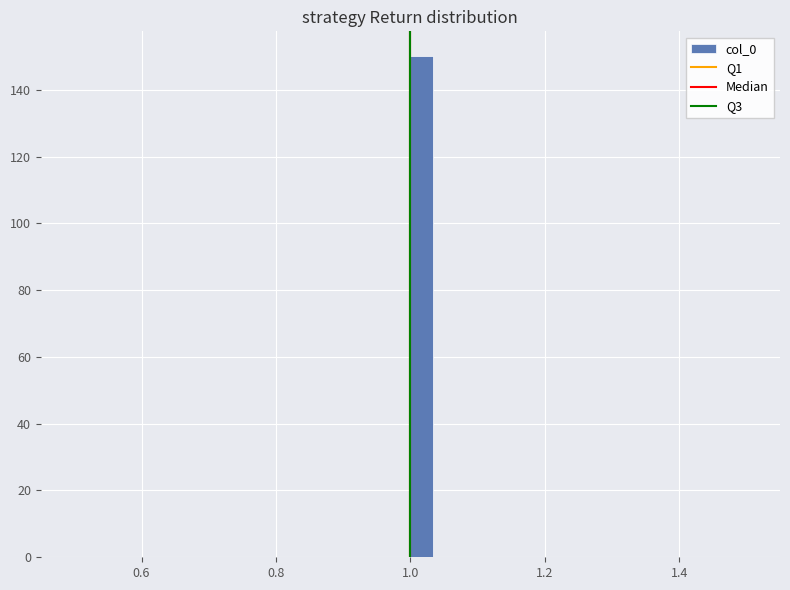

Read against the x-axis, roughly where is the centre of the tallest bar?

1.02